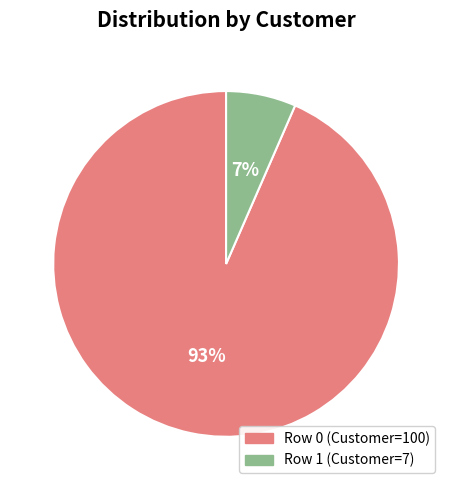

How many slices are in this pie chart?

2